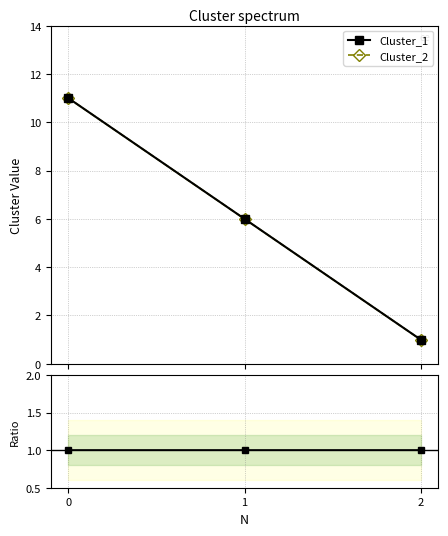

At 2, list the series in order from smallest to largest.

Cluster_1, Cluster_2, Cluster_1/Cluster_2